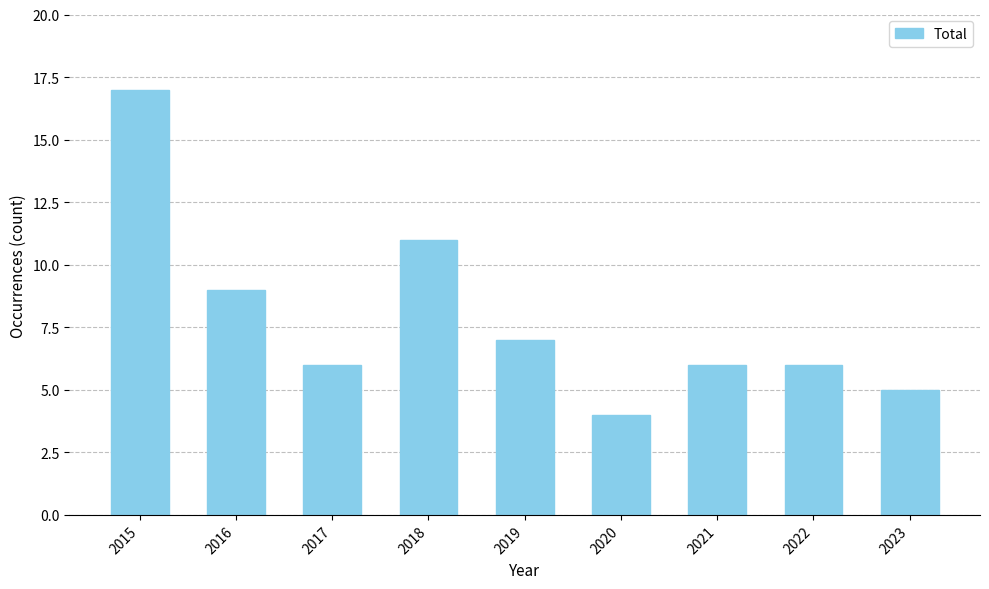

Approximately how many times larger is the value at 2019 compared to 2015?

0.4